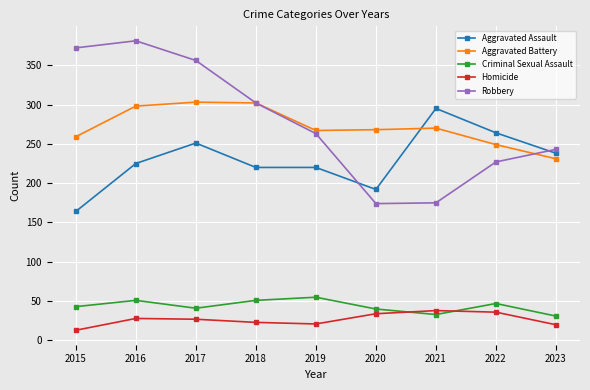

How many distinct data groups are displayed?

5